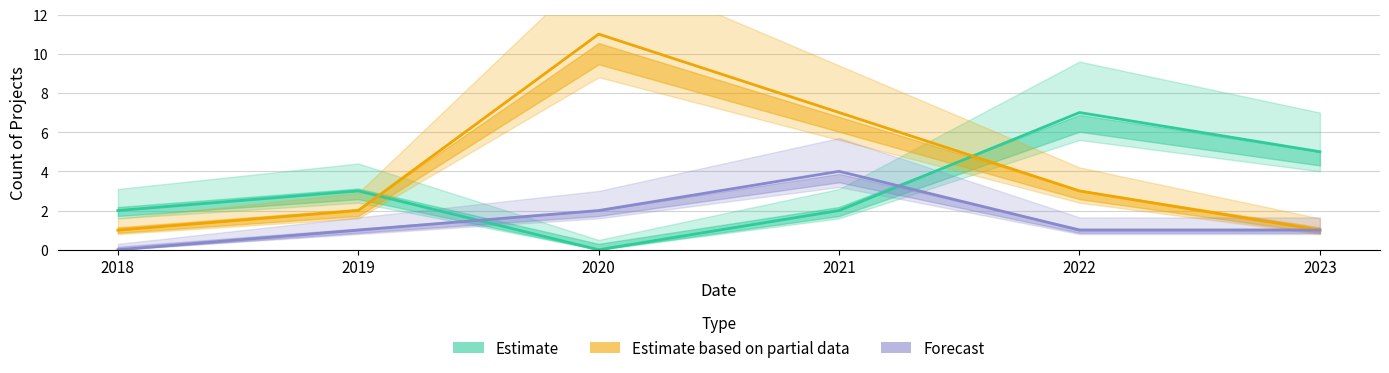

How many lines are shown in the chart?

3